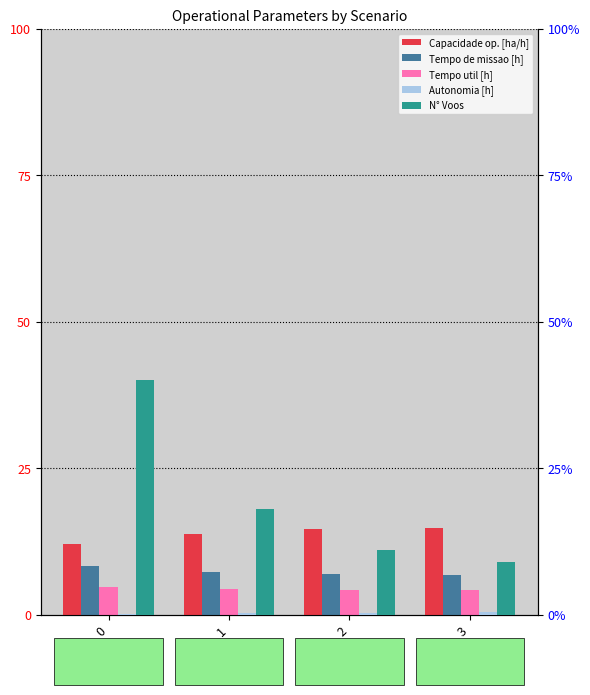

Between 0 and 1, which series saw the biggest shift?

N° Voos